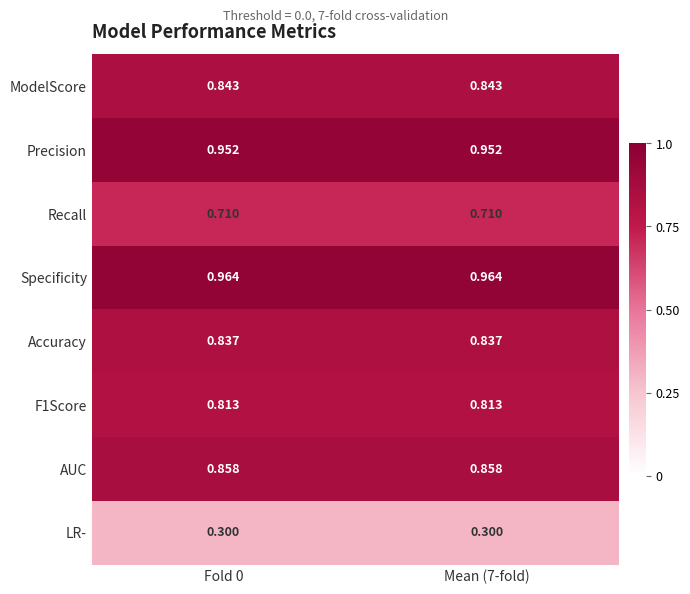

Which series has the largest total across all categories?

Specificity